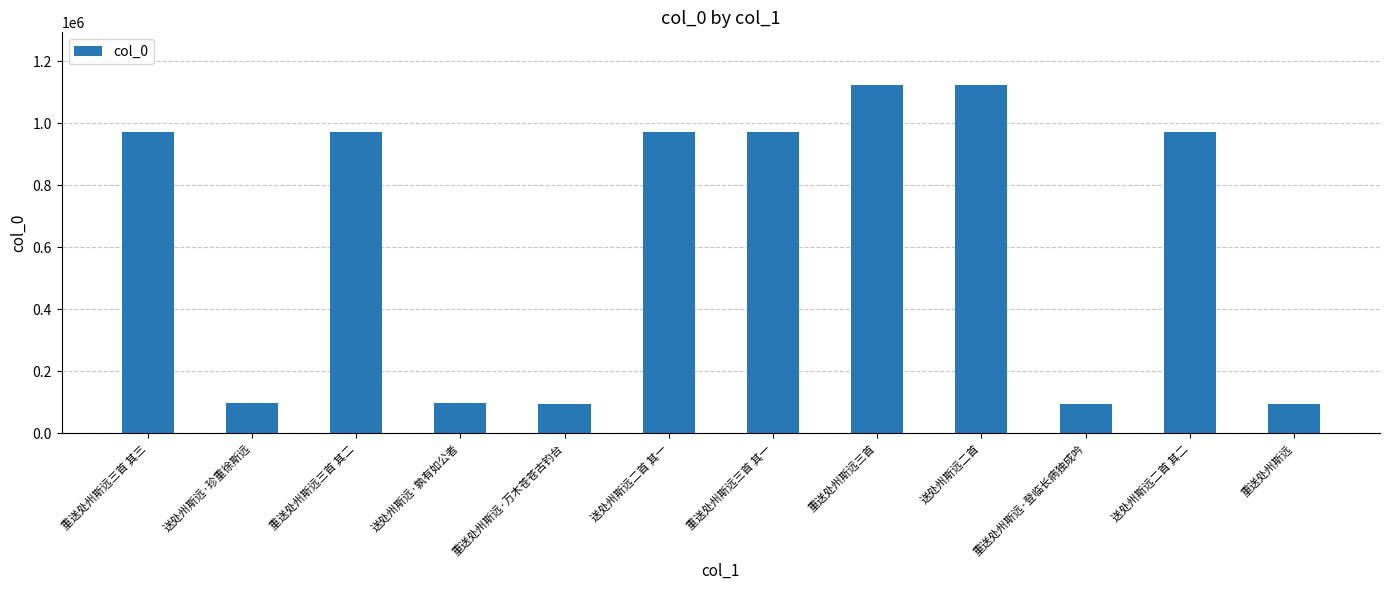

Count the number of categories in the chart.

12